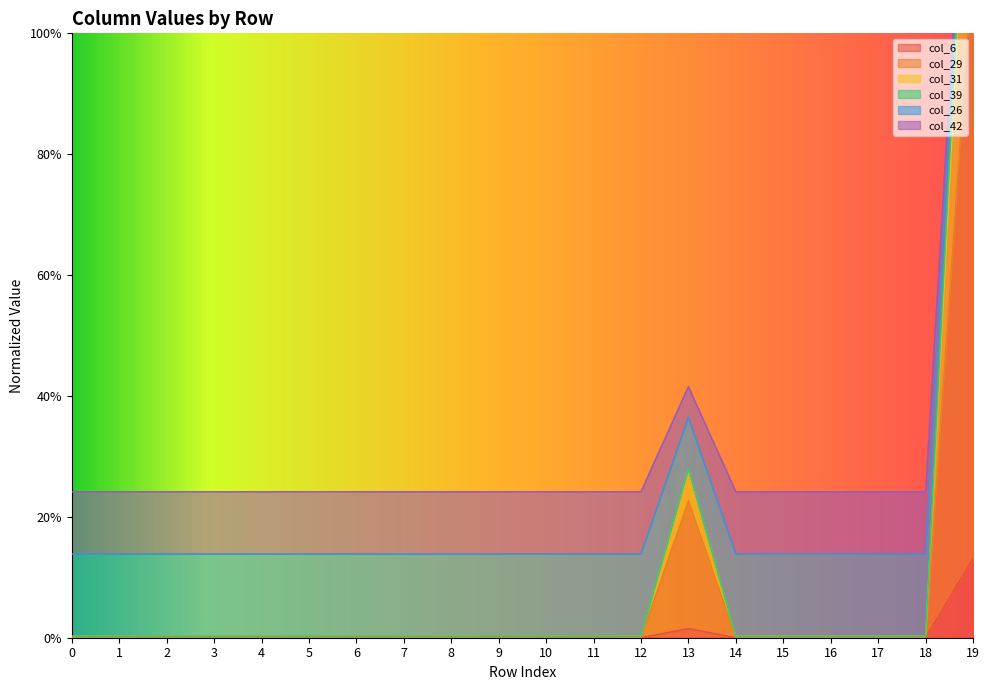

What is the difference between the maximum and minimum values in the col_39 series?

1.4